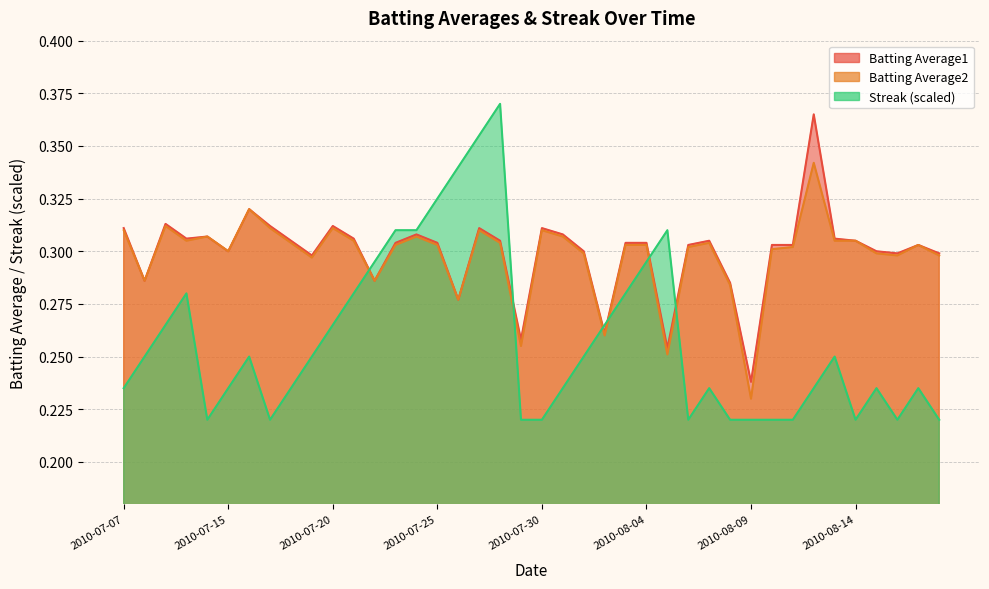

What position from the left is 2010-08-04?

26